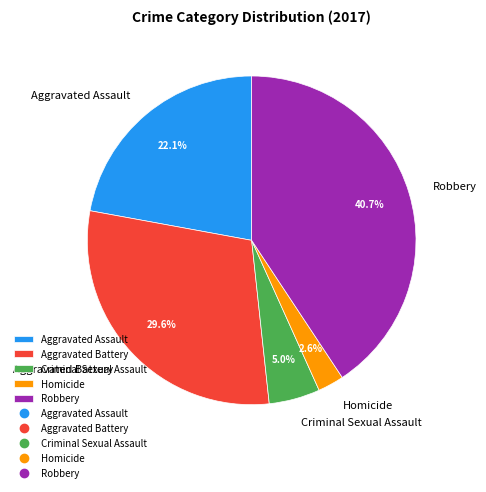

What percentage is the Criminal Sexual Assault slice, to the nearest percent?

5%